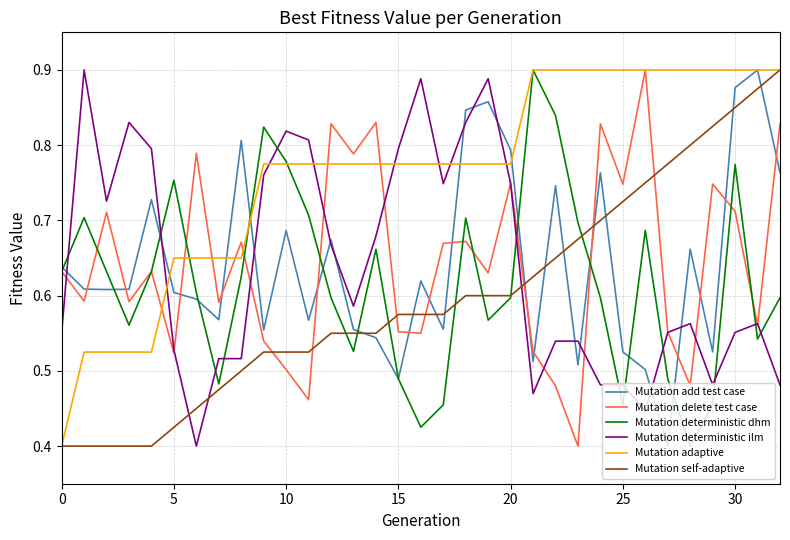

True or false: Mutation deterministic ilm and Mutation self-adaptive intersect in this chart.

True